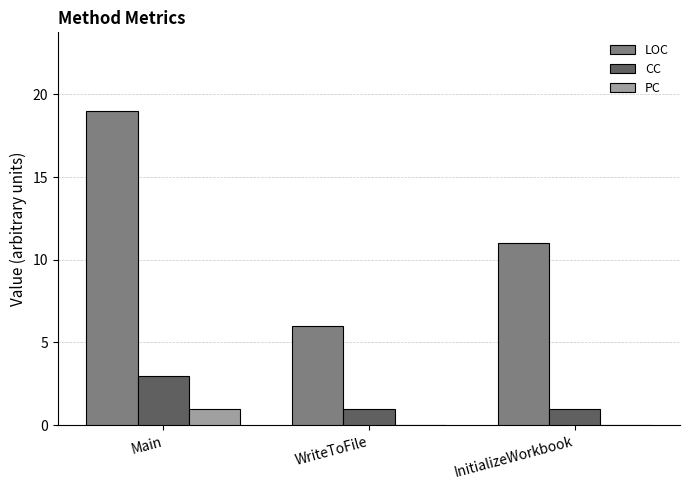

Is it true that LOC equals 18 at InitializeWorkbook?

False